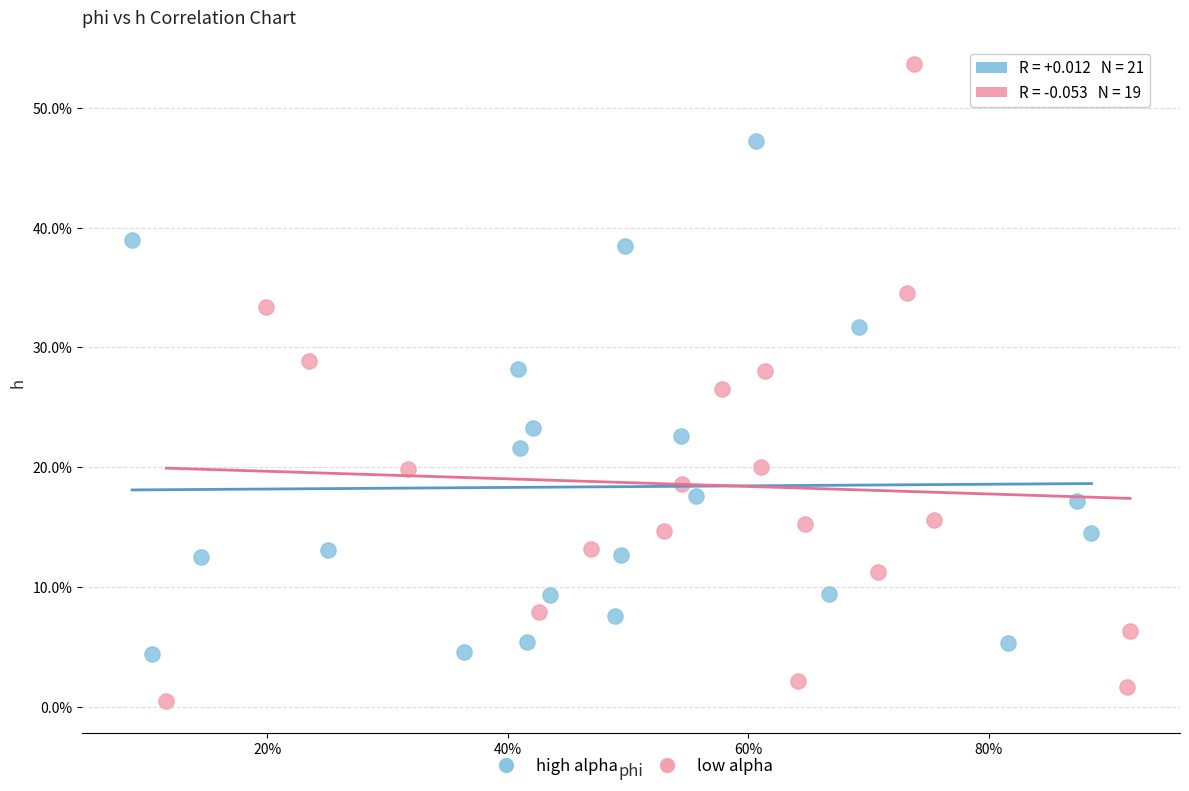

Which series has the largest Y range (max minus min)?

low alpha